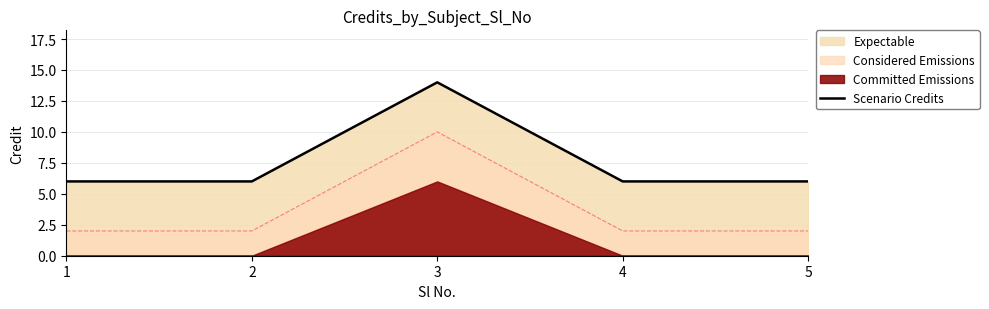

What is the value of the 1st point from the left?

6